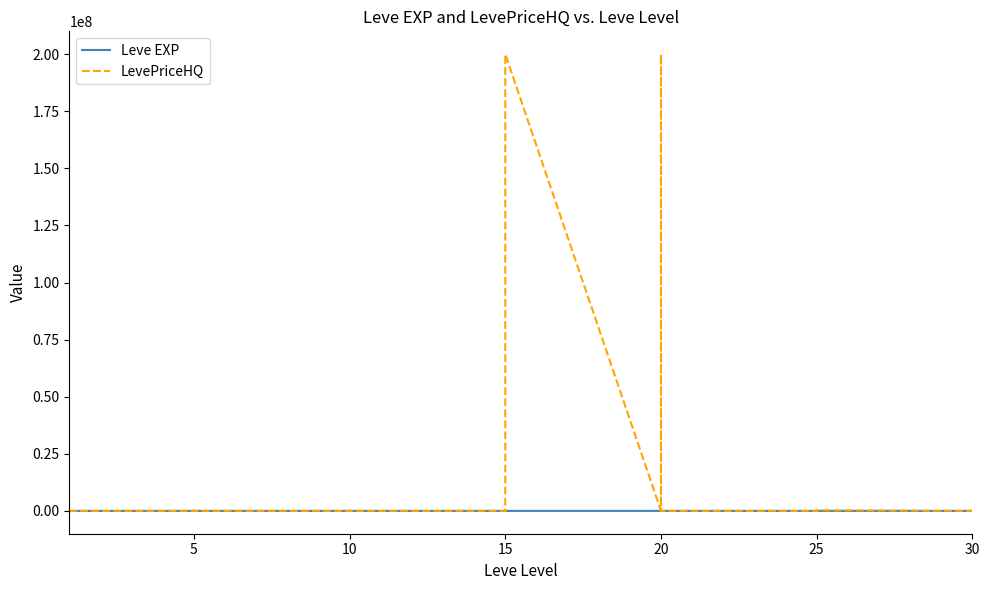

How many categories are shown in the chart?

40